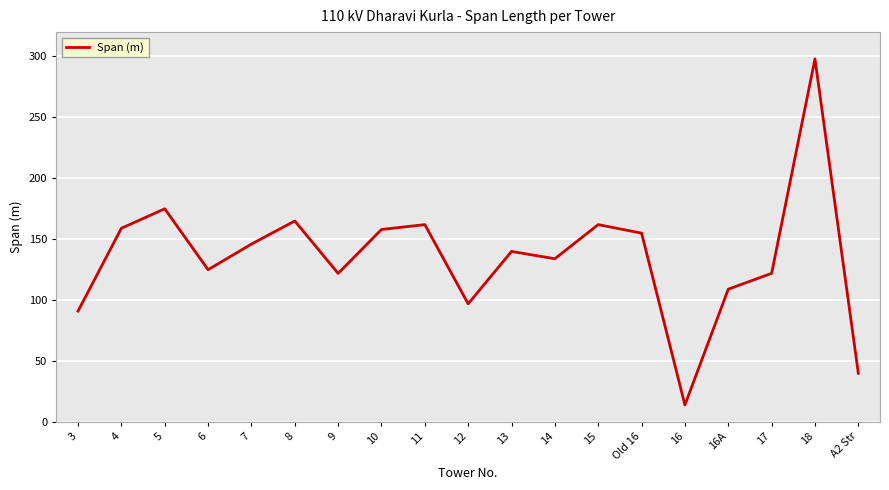

Does the chart display data point markers on the line(s)?

No